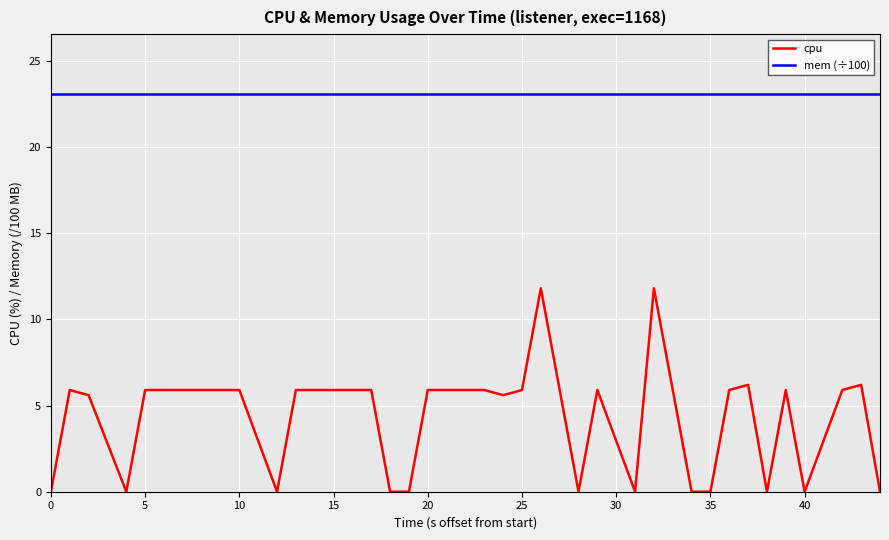

Rank the series by their average value, from lowest to highest.

cpu, mem (÷100)